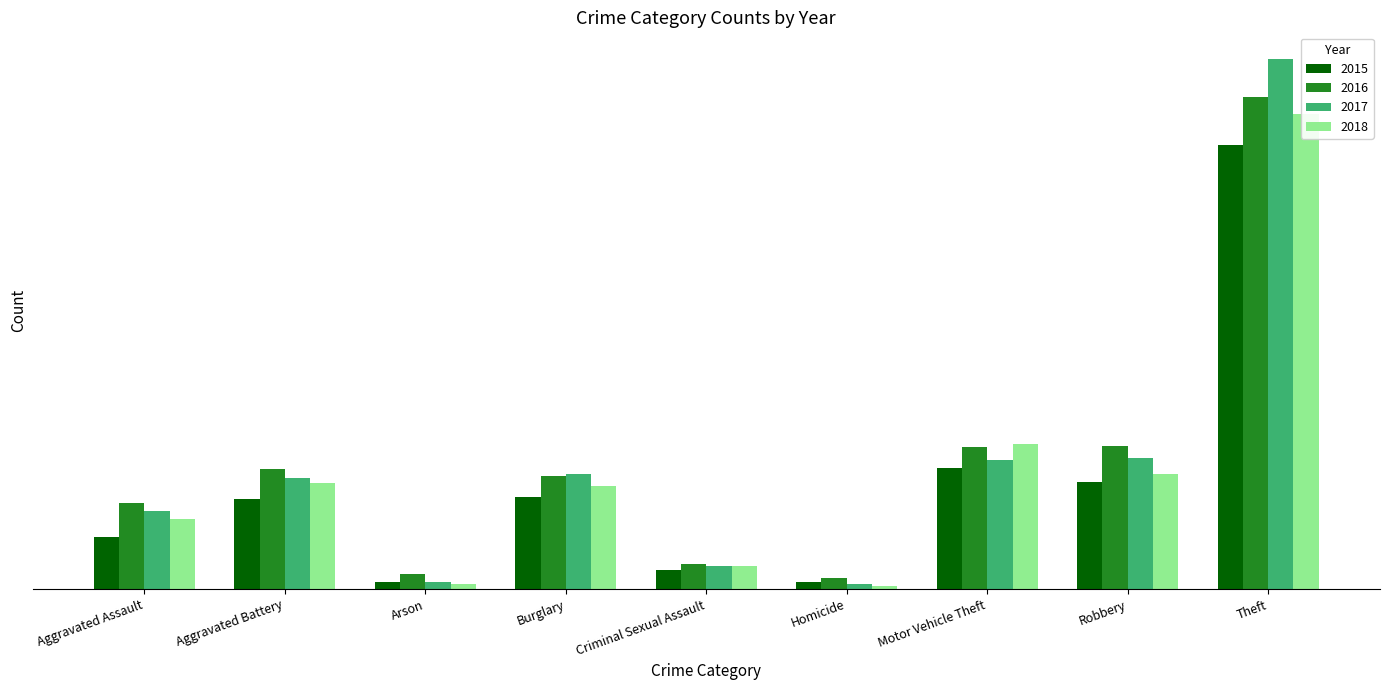

What is the total value across all series at Aggravated Assault?

430